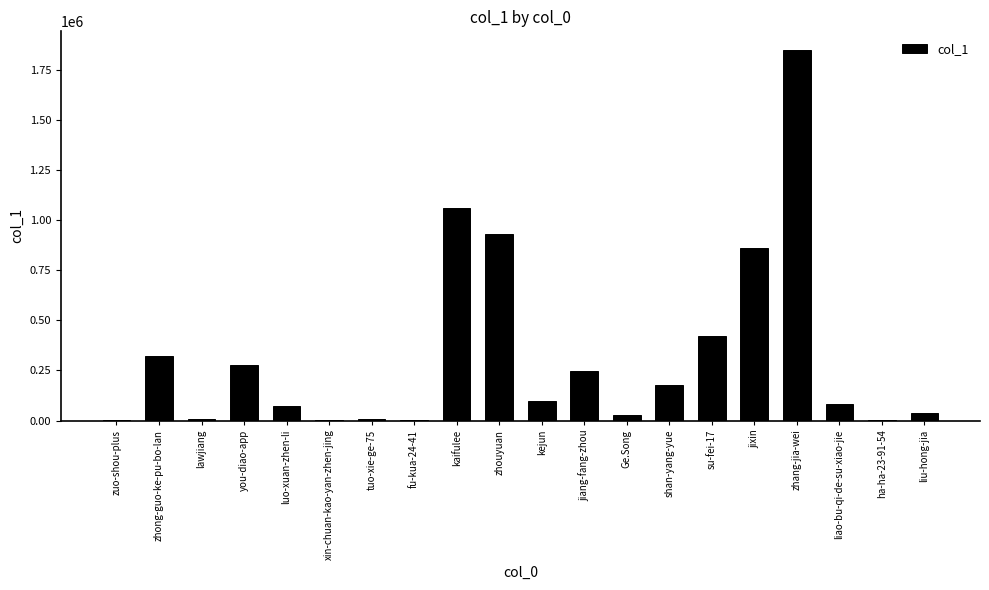

True or false: the data shows 95781 at kejun.

True